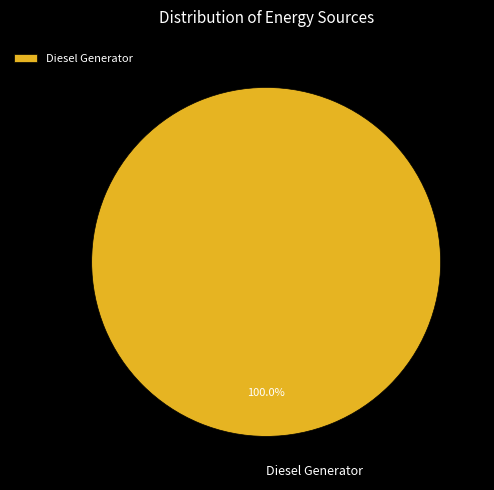

How many slices are in this pie chart?

1